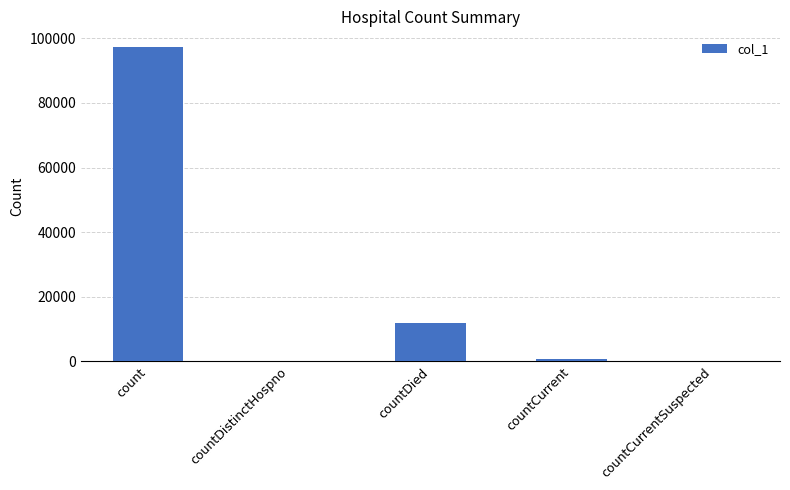

How many data points does each series have?

5